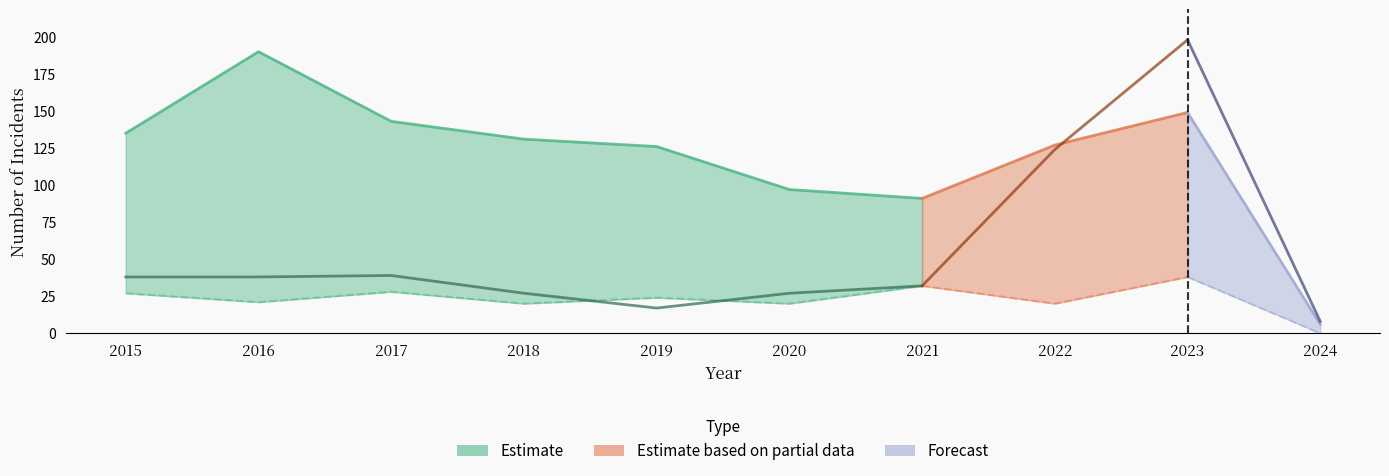

Between 2015 and 2020, which is larger?

2015